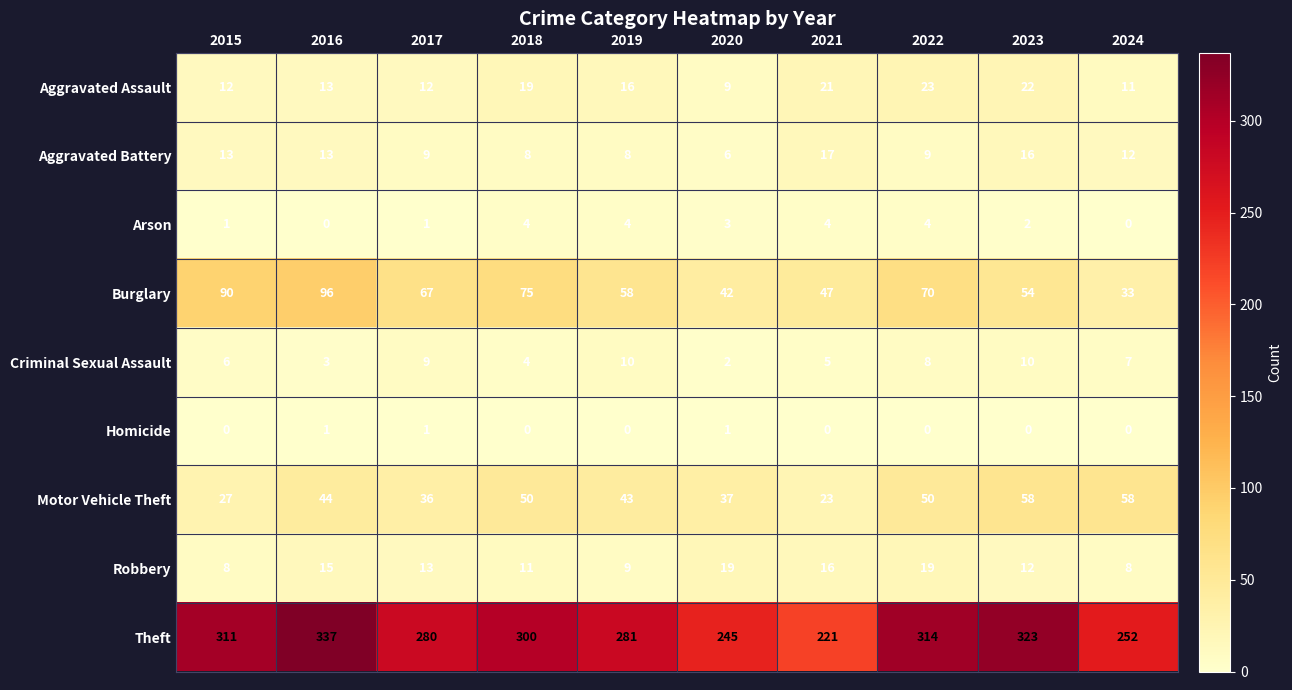

At 2015, list the series in order from largest to smallest.

Theft, Burglary, Motor Vehicle Theft, Aggravated Battery, Aggravated Assault, Robbery, Criminal Sexual Assault, Arson, Homicide